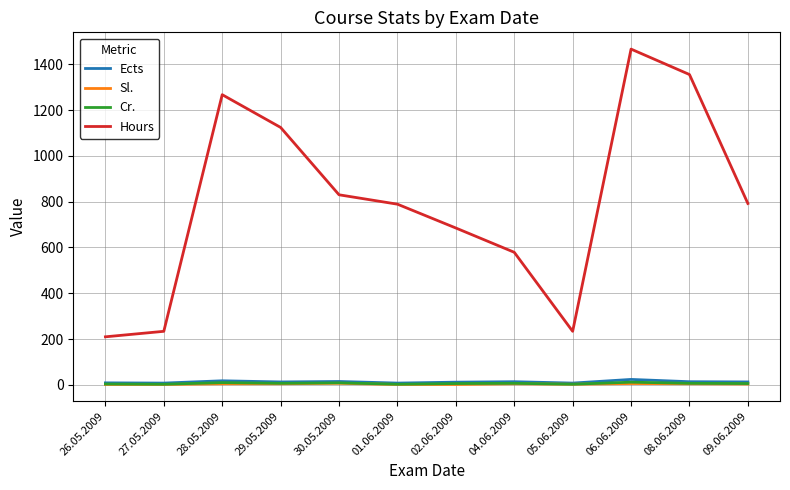

What are all the series names shown in the legend?

Ects, Sl., Cr., Hours